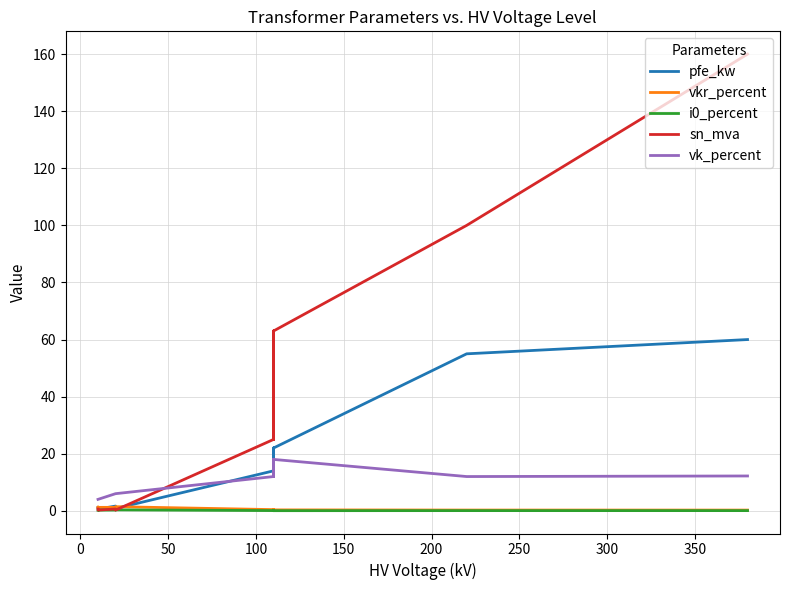

What is the sum of all sn_mva values?

518.6